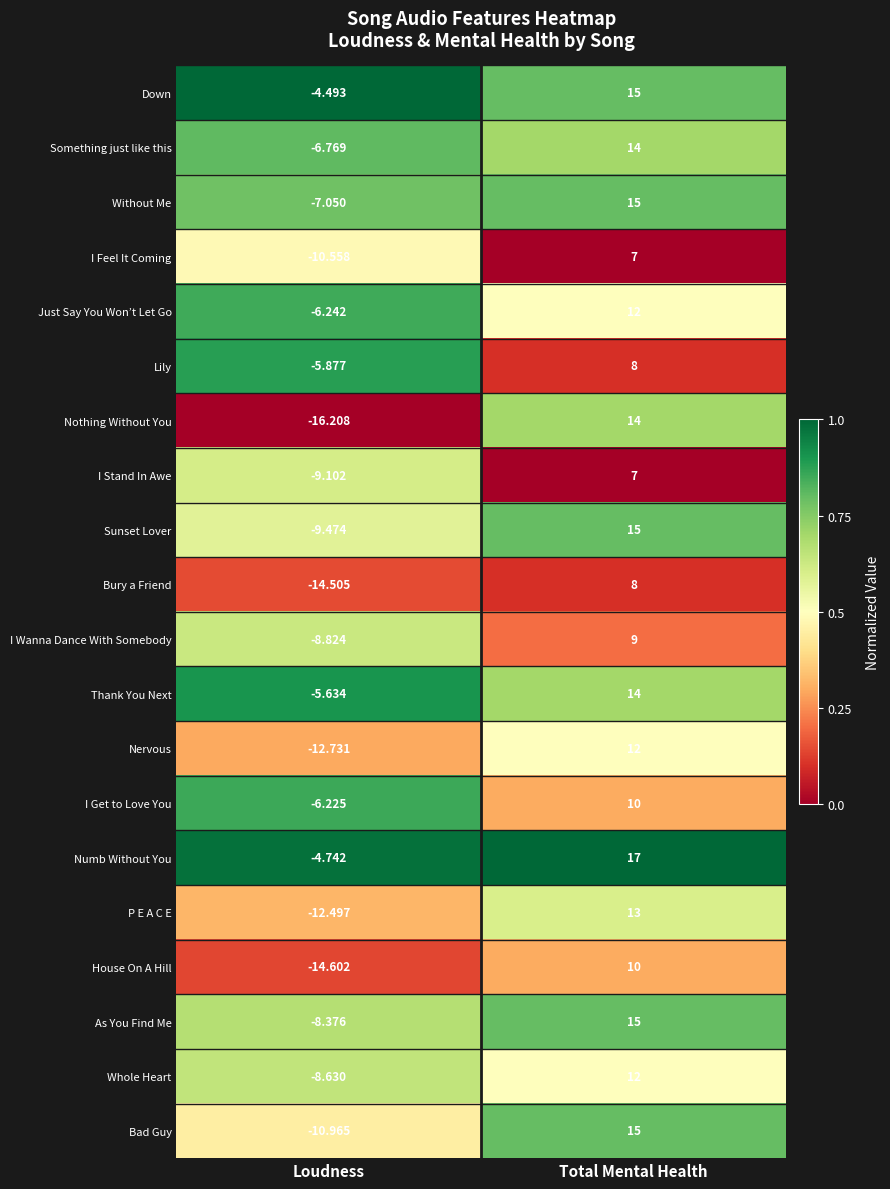

Rank the categories by P E A C E value from lowest to highest.

Loudness, Total Mental Health